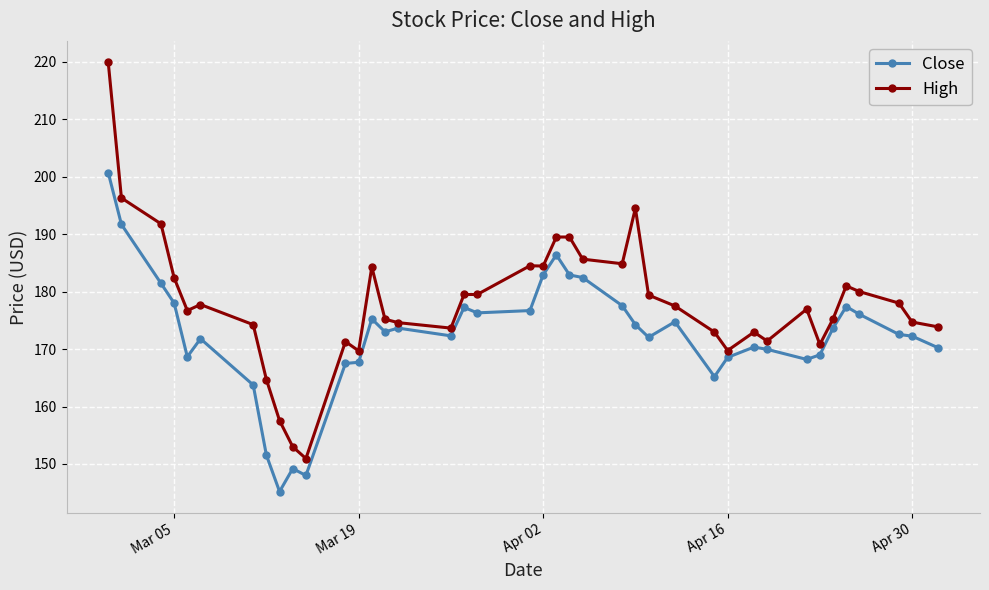

What is the difference between the maximum and minimum values in the High series?

68.9